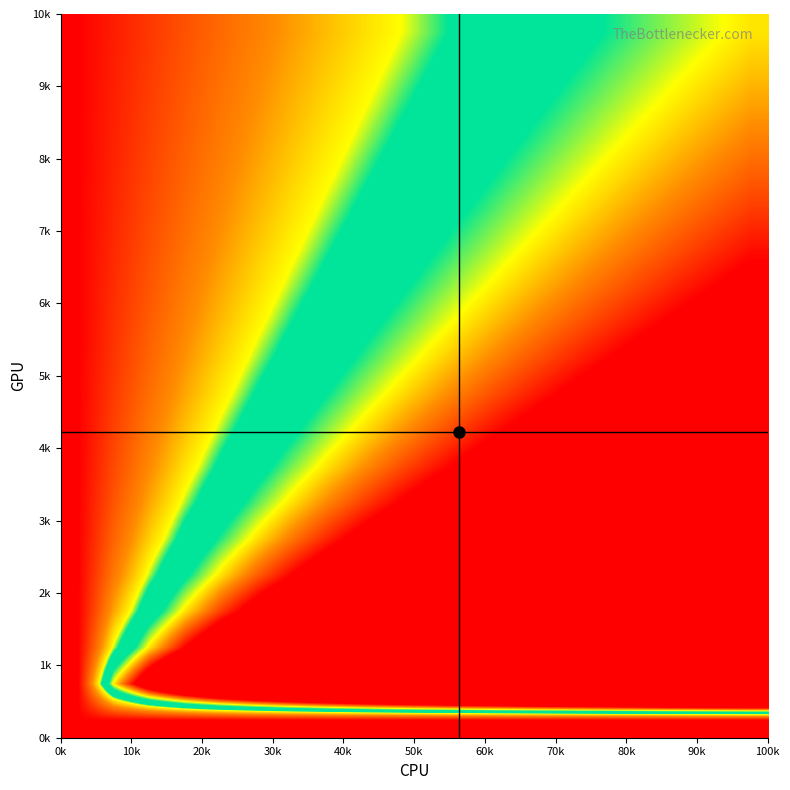

What is the maximum value shown in the chart?

3.0